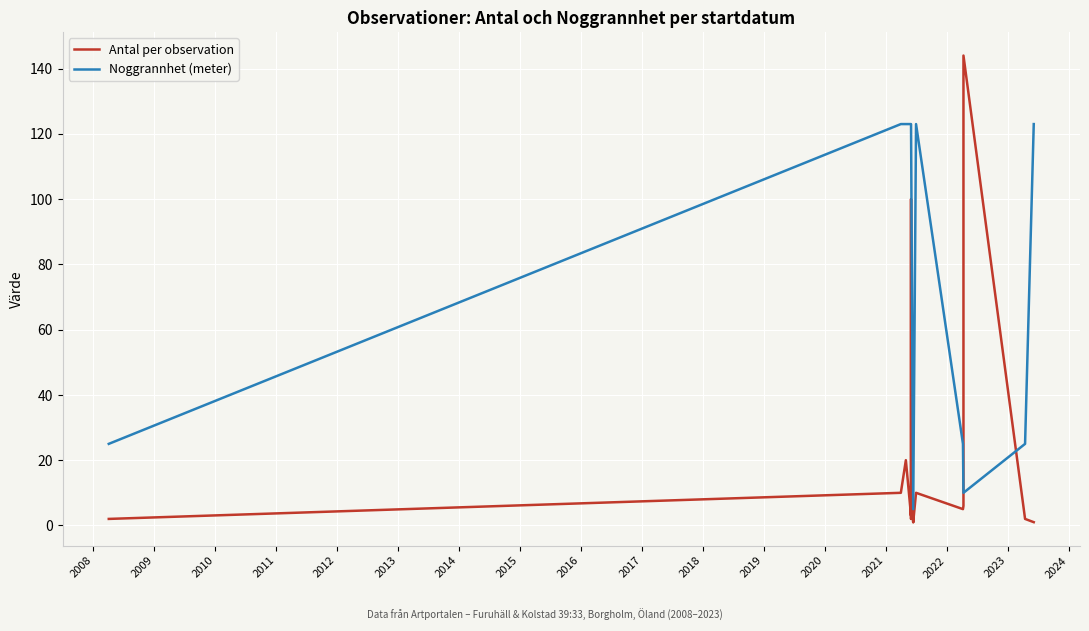

True or false: Noggrannhet (meter) and Antal per observation intersect in this chart.

True